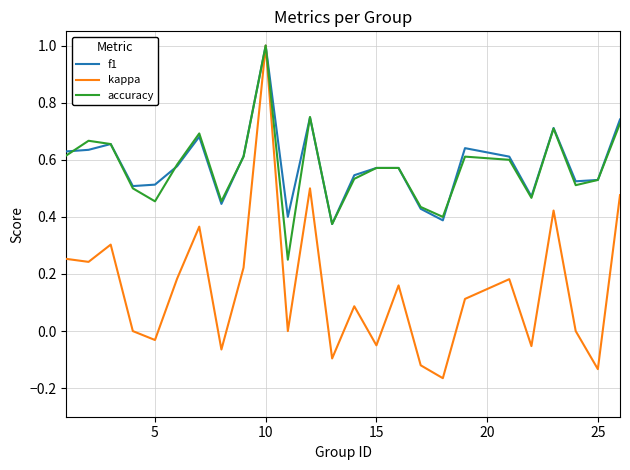

Is this an area chart (filled region under the line)?

No